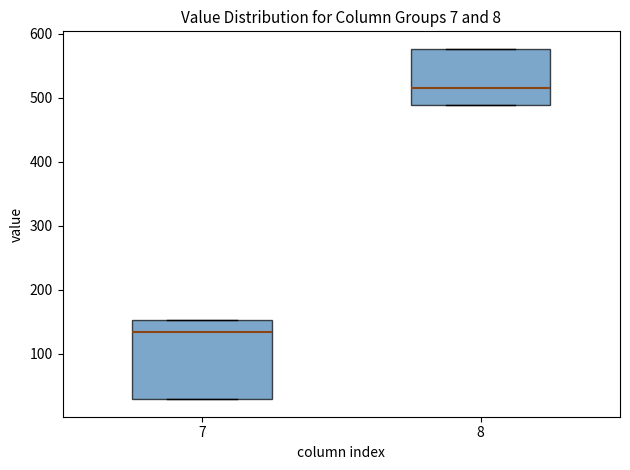

Reading left to right, read every box against the y-axis: the position of its median line, the range the box covers, and the ends of its whiskers. The values are not printed on the chart, so give them approximately, as read against the axis.

7: median 130, box 30 to 150, whiskers 30 to 150
8: median 510, box 490 to 580, whiskers 490 to 580